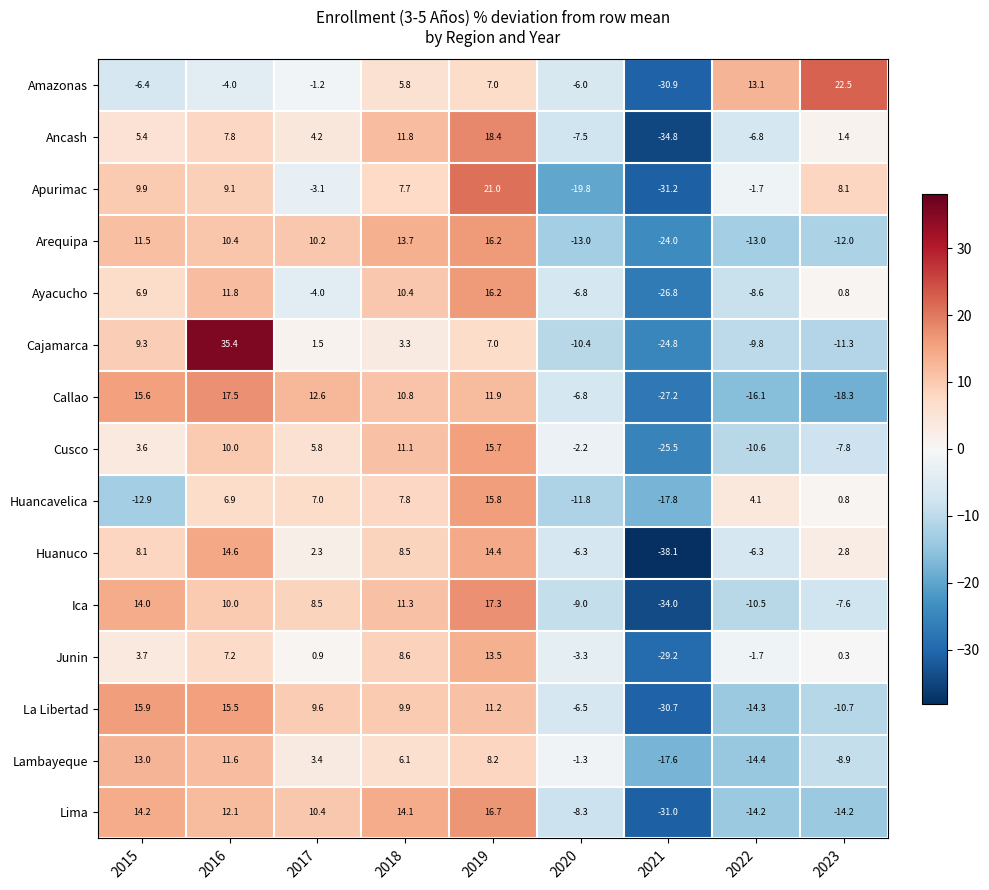

List the labels in order of Ayacucho value, largest first.

2019, 2016, 2018, 2015, 2023, 2017, 2020, 2022, 2021